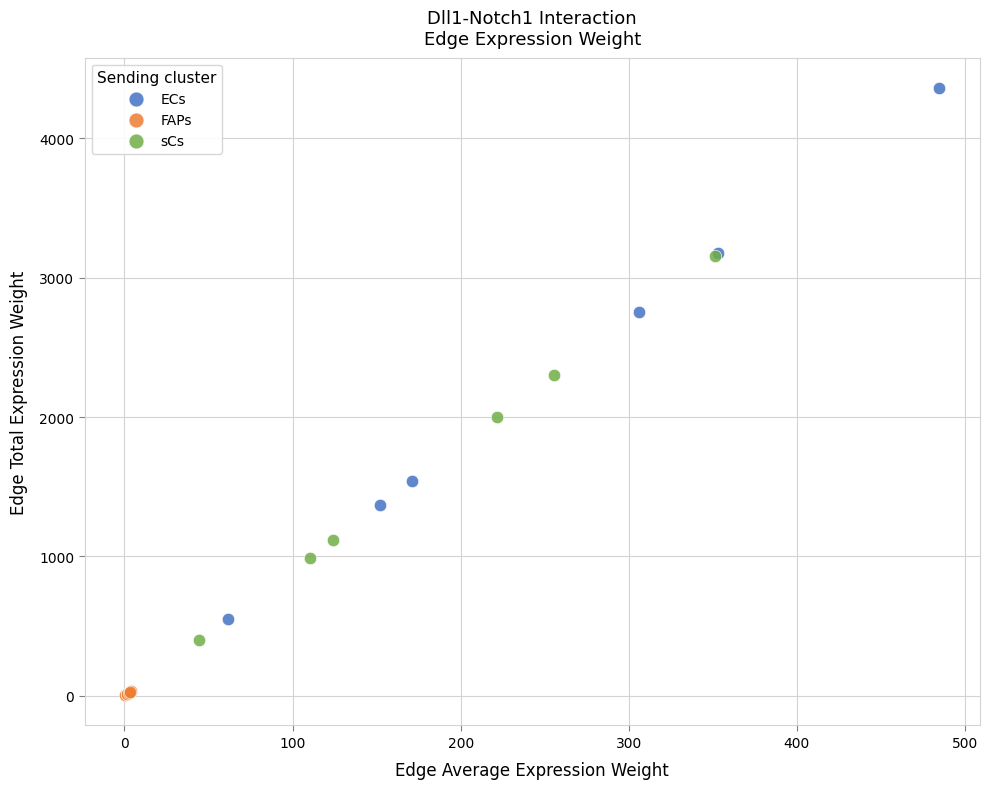

Which series reaches the maximum Y coordinate?

ECs